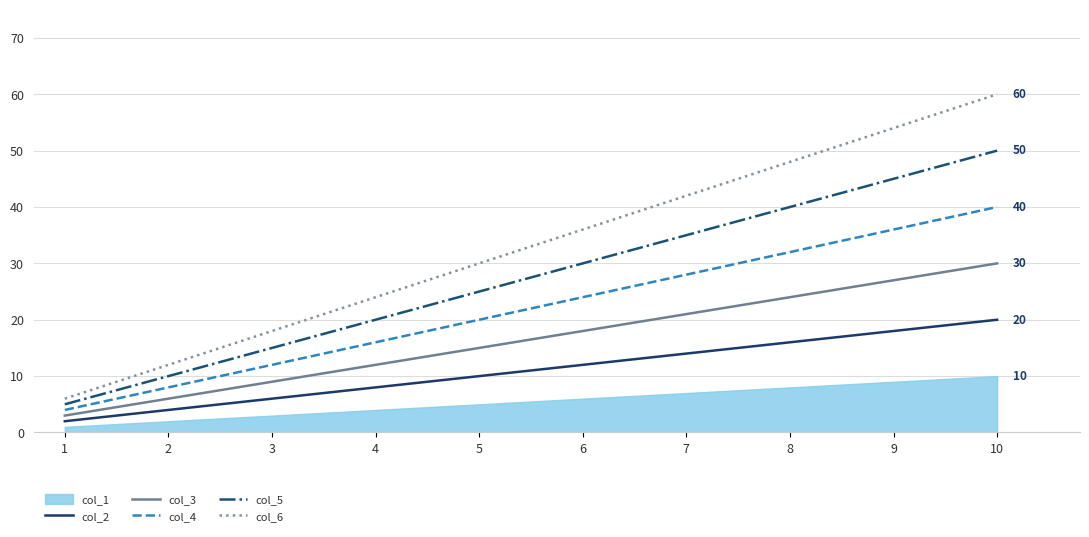

What is the difference between the col_2 values at 10 and 5?

10